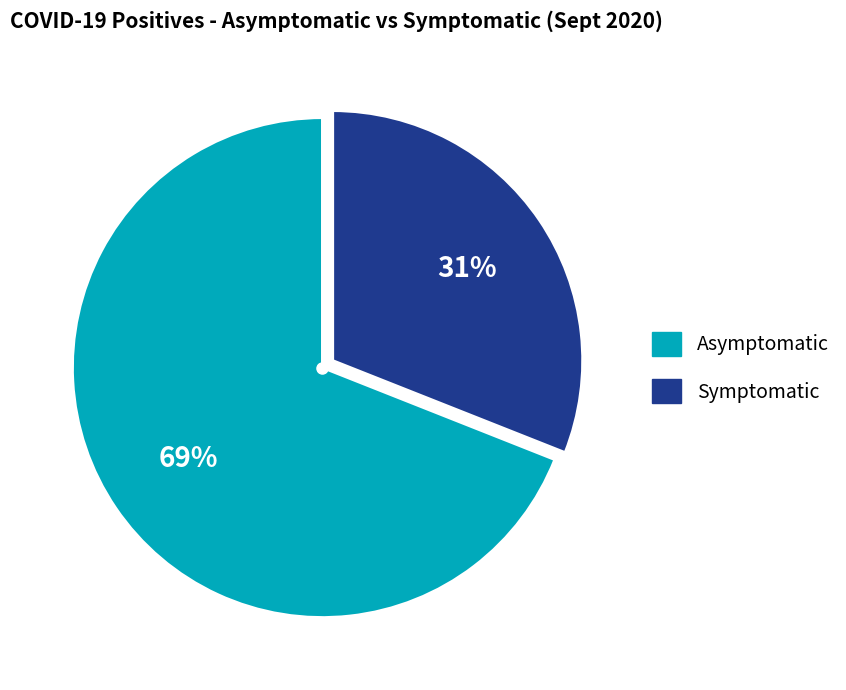

Which category has the smallest portion of the pie?

Symptomatic